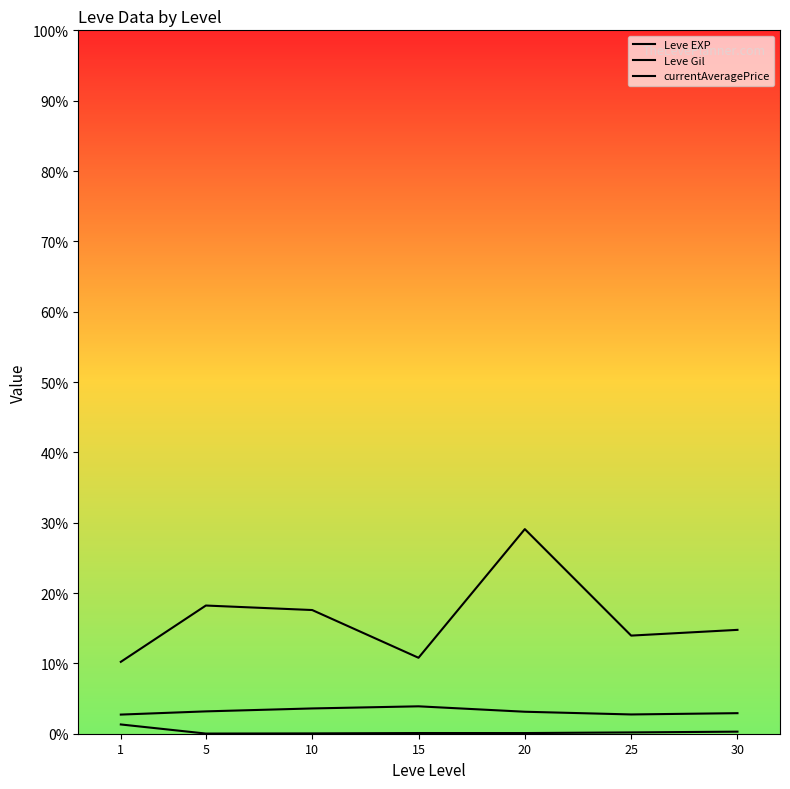

Reading left to right, list all the values displayed in this chart.

Leve EXP: 1=210.7	5=3.7	10=7.5	15=15.7	20=15.0	25=29.7	30=47.0
Leve Gil: 1=435.3	5=508.3	10=575.0	15=623.3	20=500.0	25=438.3	30=467.5
currentAveragePrice: 1=1635.0	5=2916.0	10=2813.5	15=1727.7	20=4654.0	25=2232.0	30=2362.5